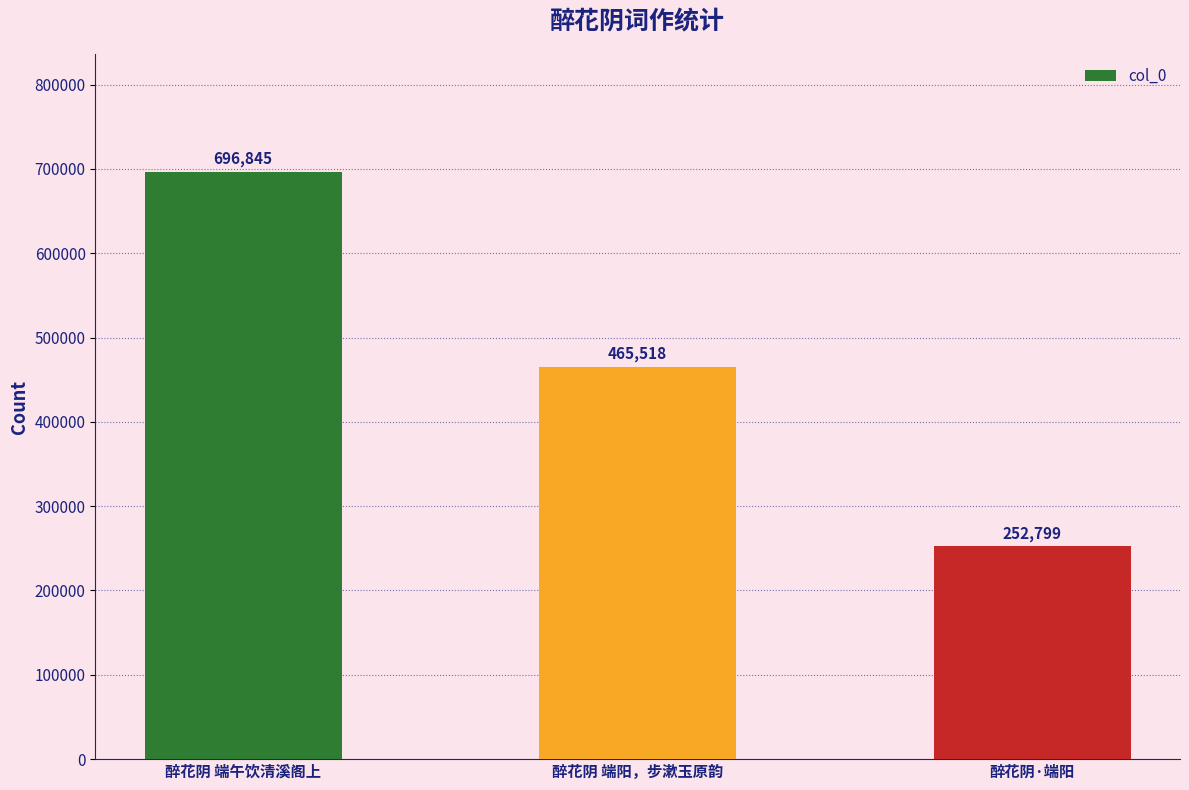

What is the difference between the values at 醉花阴 端阳，步漱玉原韵 and 醉花阴 端午饮清溪阁上?

231327